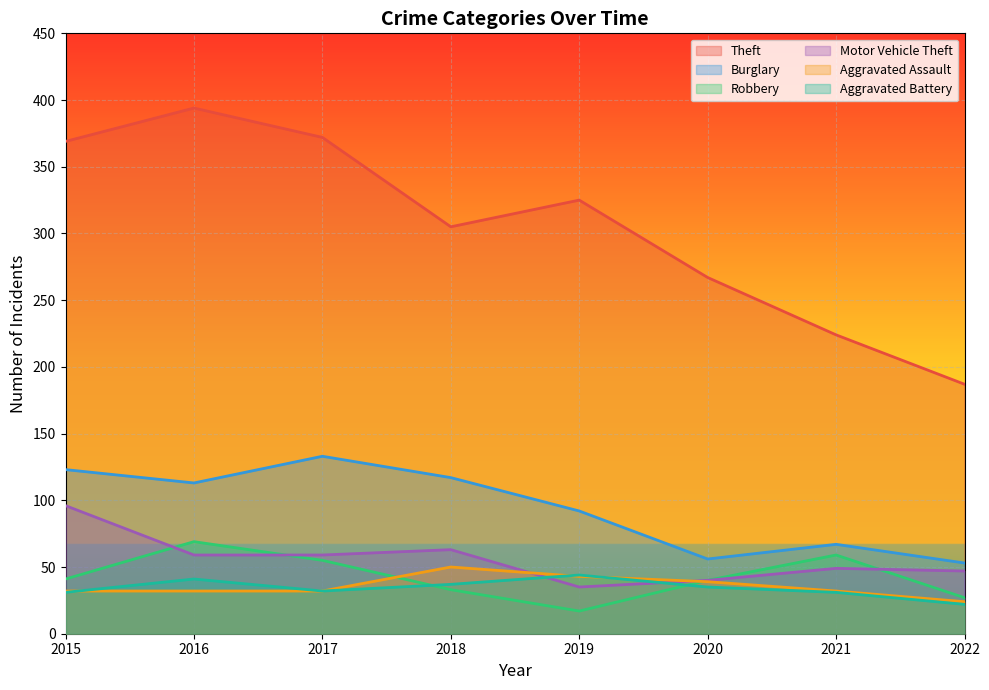

Which series ends up on top after the final intersection of Motor Vehicle Theft and Aggravated Battery?

Motor Vehicle Theft